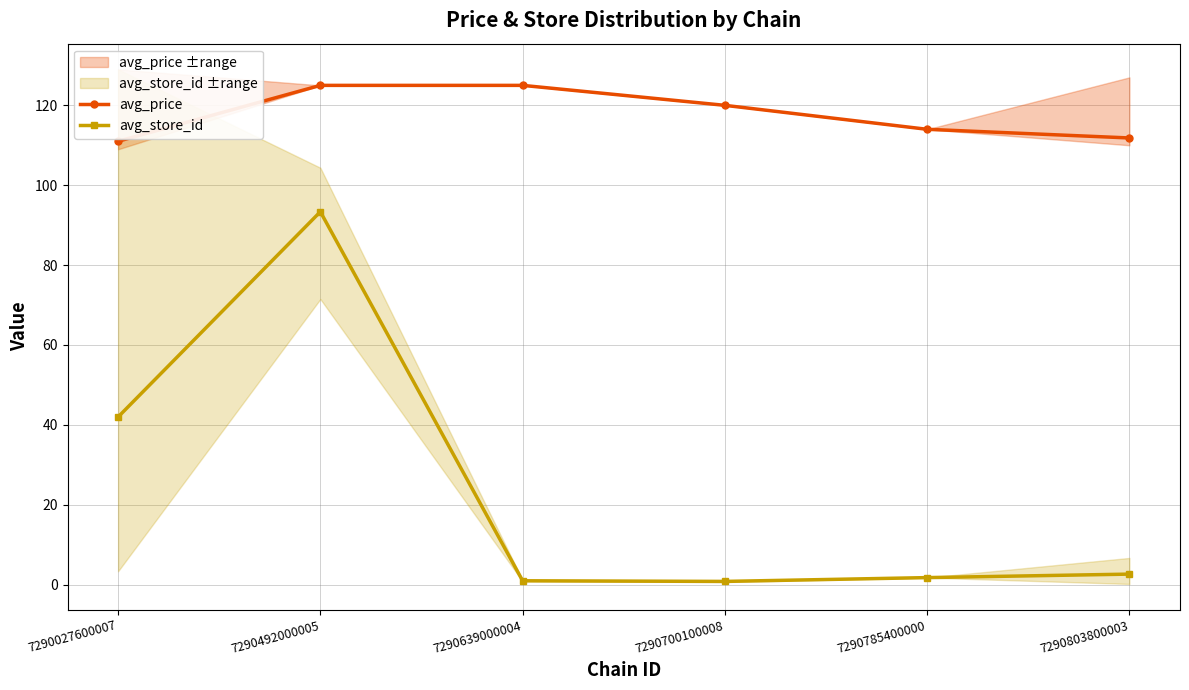

What is the average value of the avg_price series?

117.8